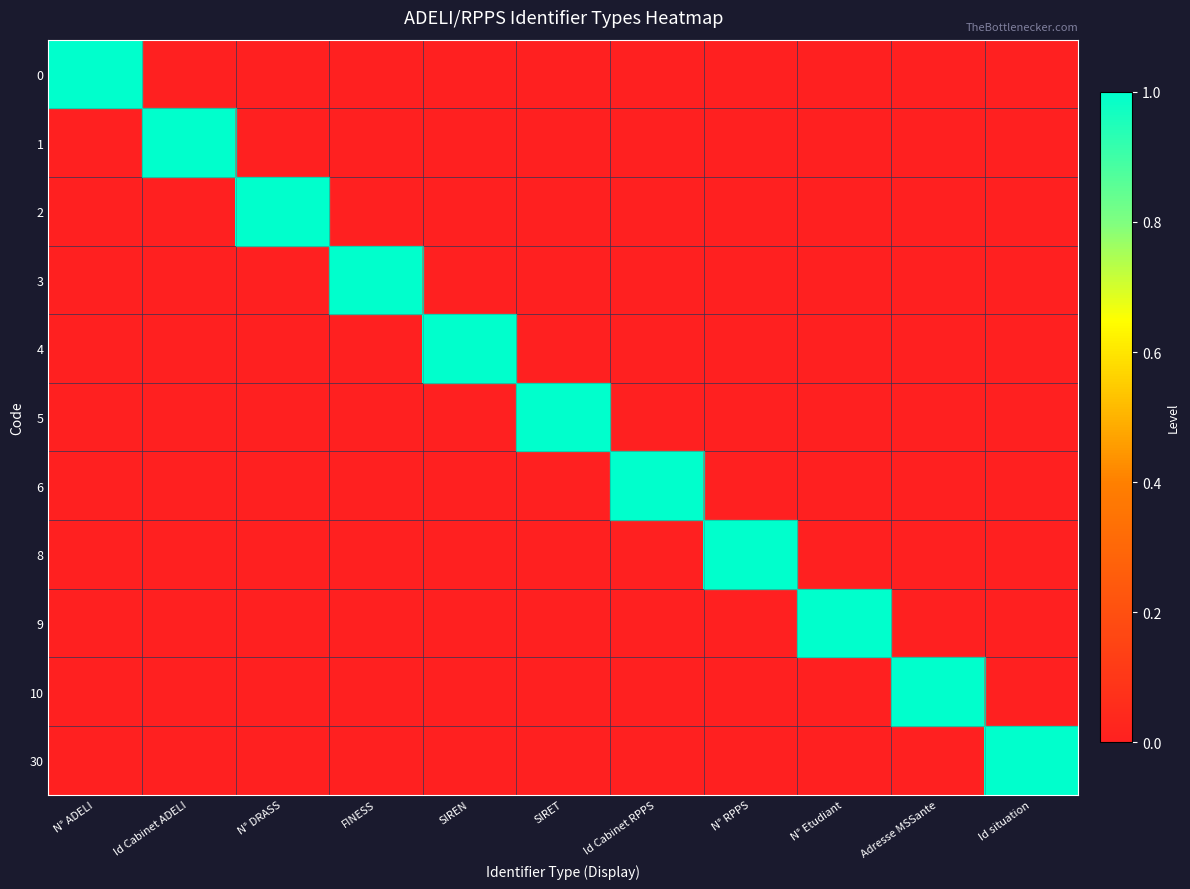

List the series in order of their peak value, highest first.

0, 1, 2, 3, 4, 5, 6, 8, 9, 10, 30